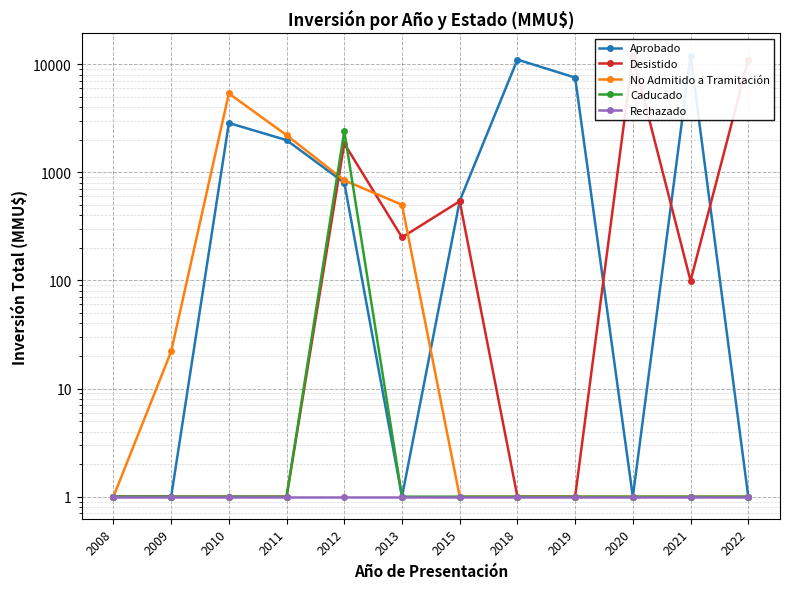

Is this an area chart (filled region under the line)?

No